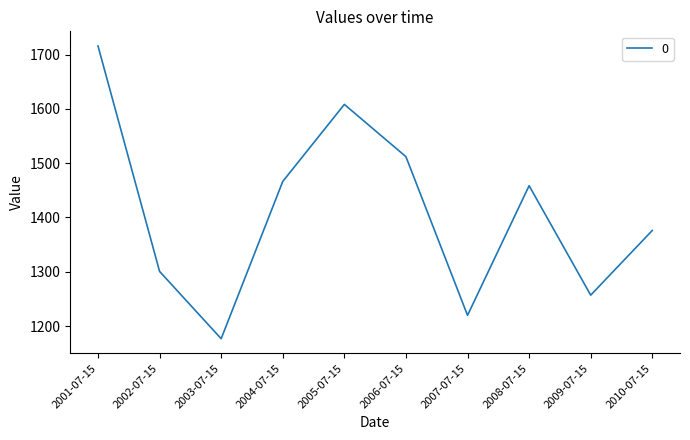

Reading left to right, what are all the values shown in this chart?

1715.7	1300.7	1176.8	1466.3	1608.1	1511.9	1219.9	1458.5	1257.0	1376.1